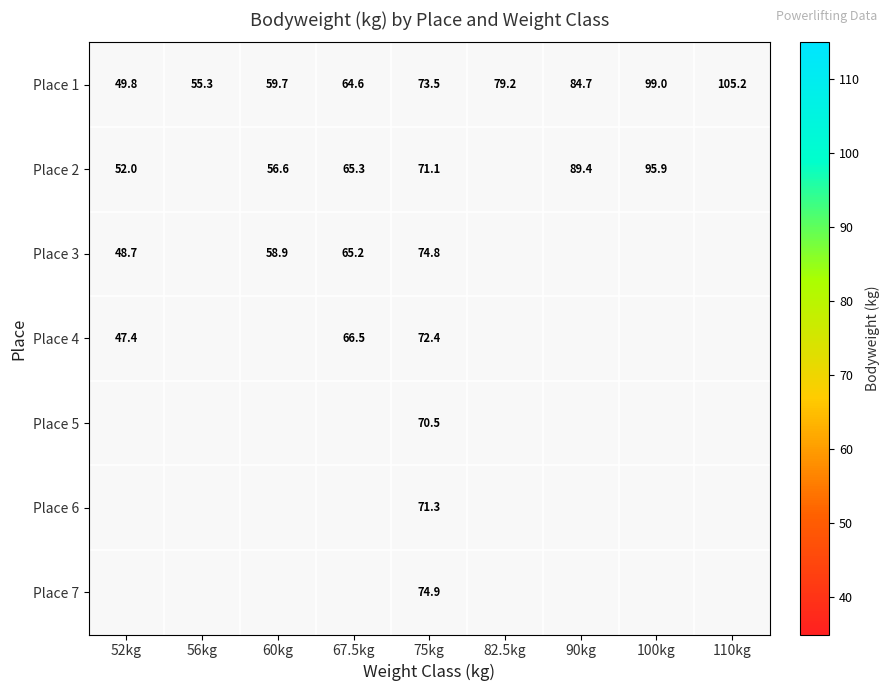

What is the difference between the maximum and minimum values in the Place 1 series?

55.4